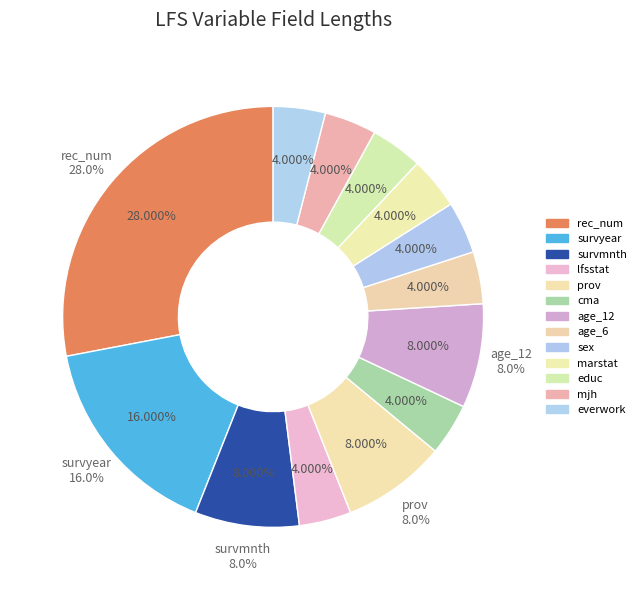

Which slice is the smallest?

lfsstat